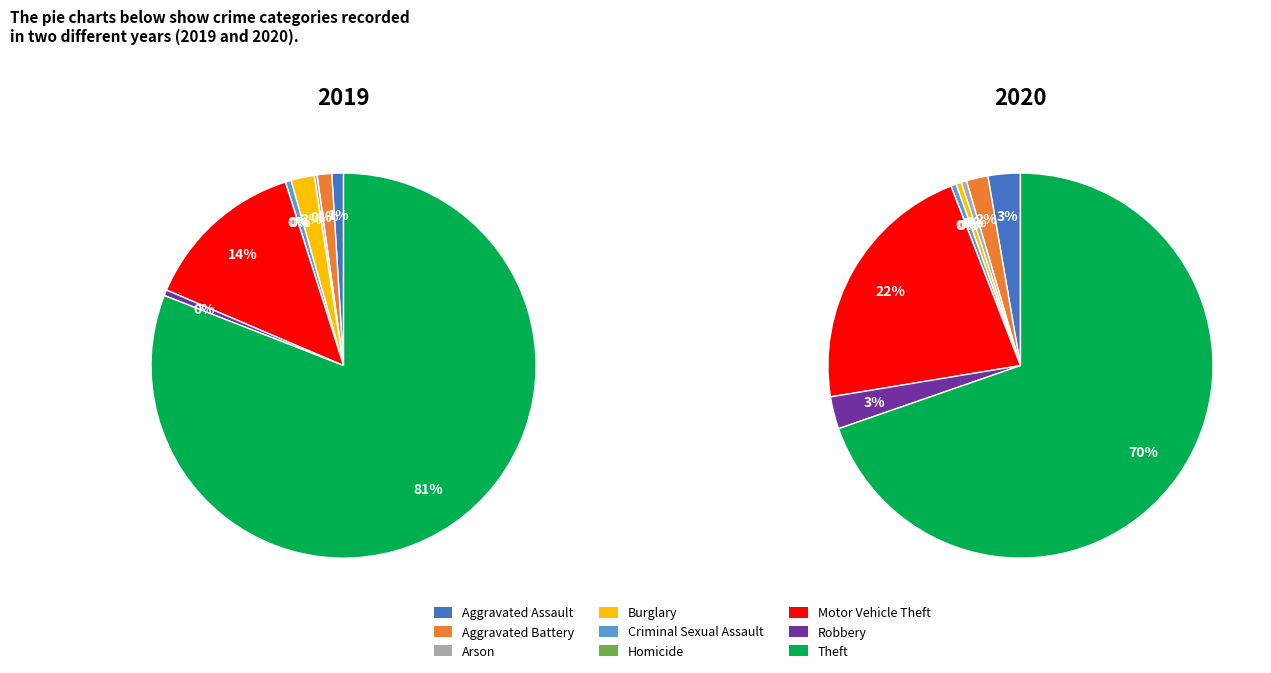

Is it true that Motor Vehicle Theft is 7% of the pie?

False